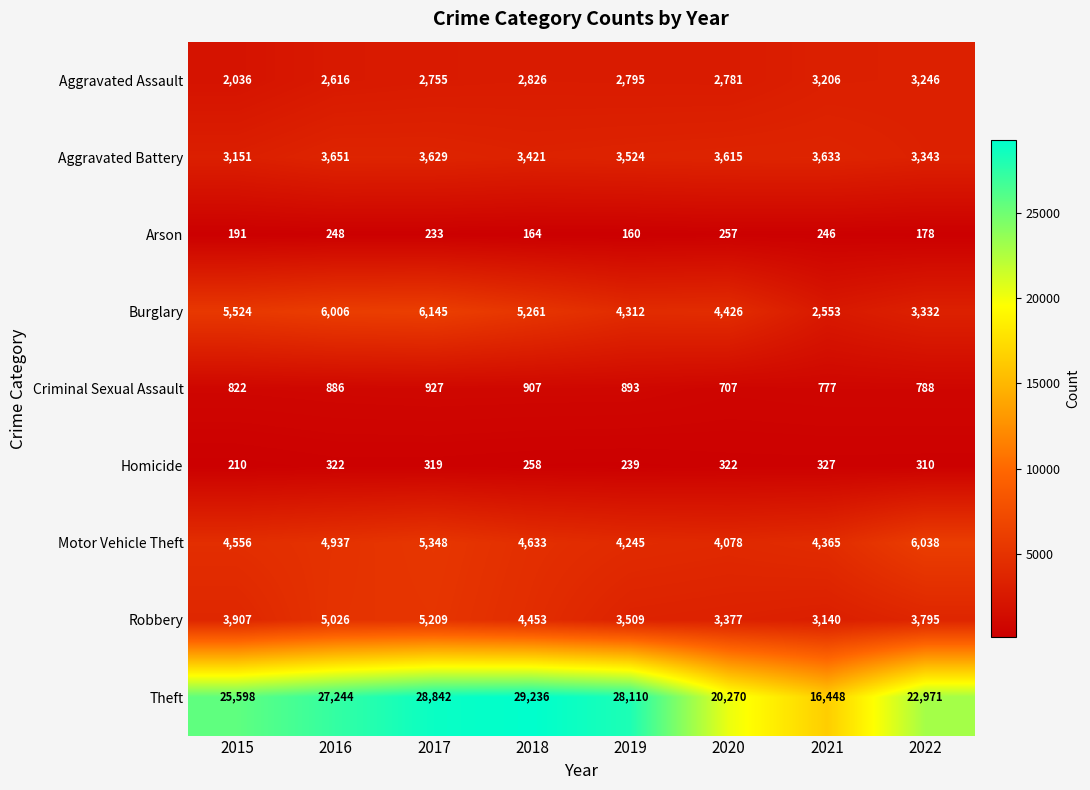

Which series has the largest total across all categories?

Theft